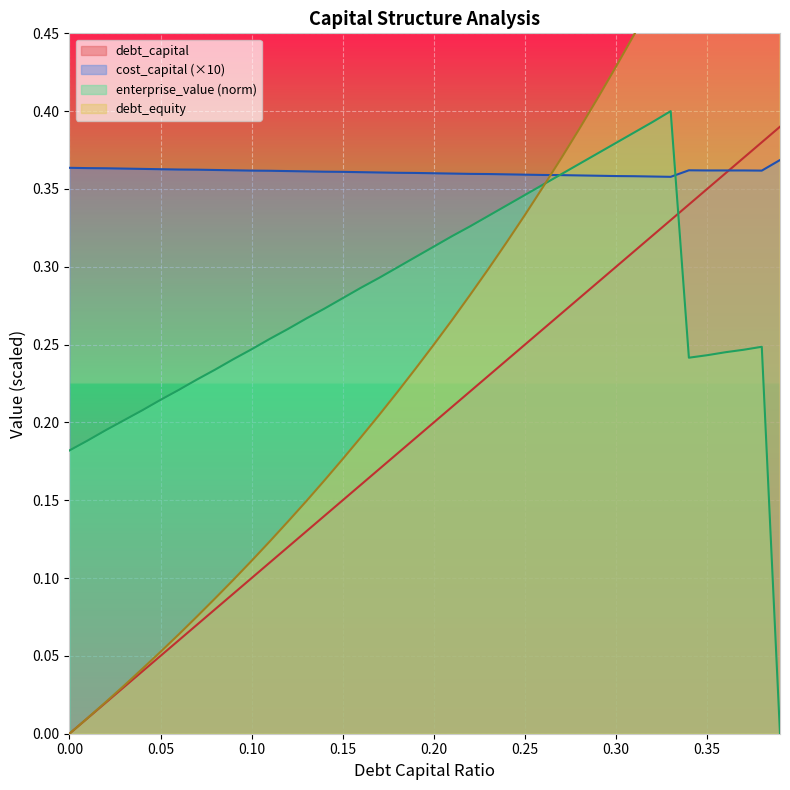

Which series has the largest range (max minus min)?

debt_equity